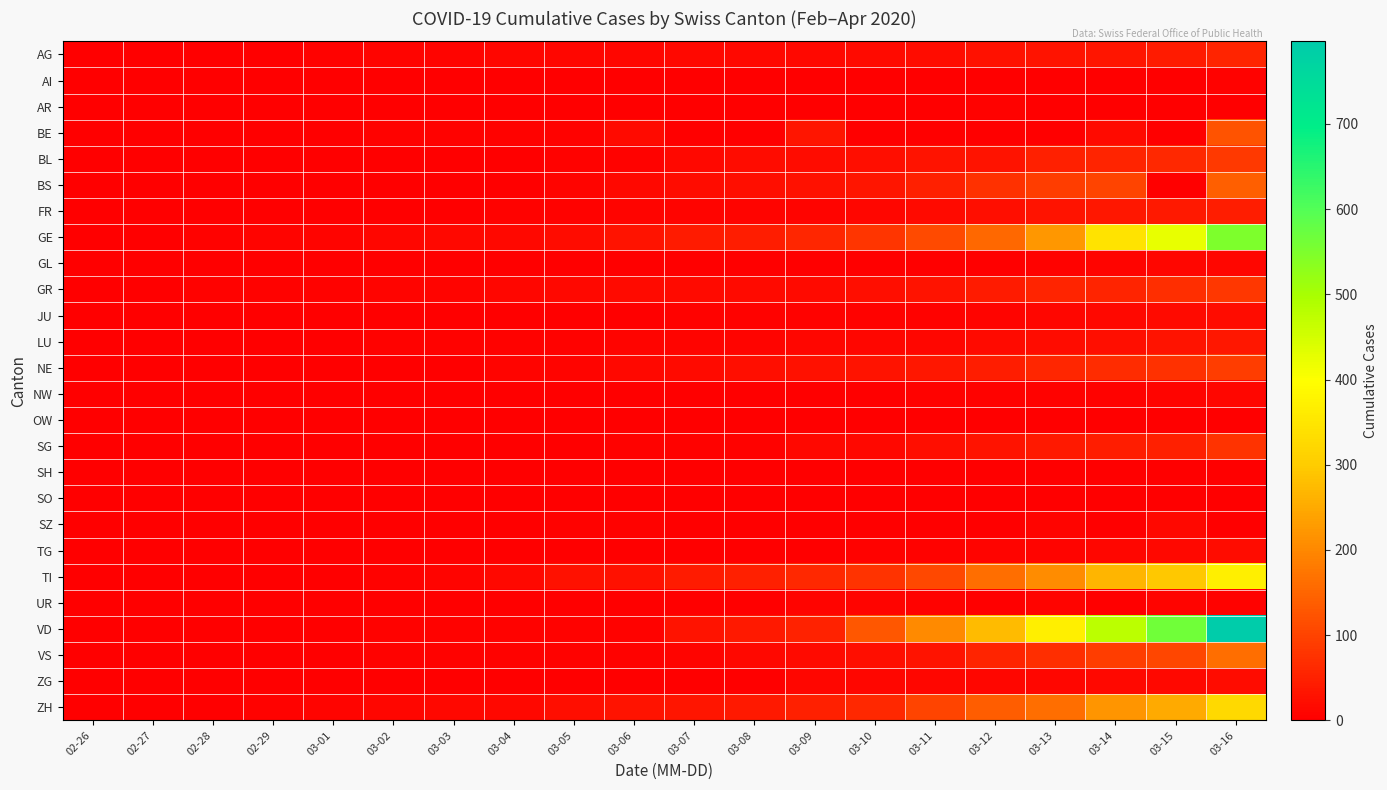

What is the spread (max minus min) of values at 03-01?

9